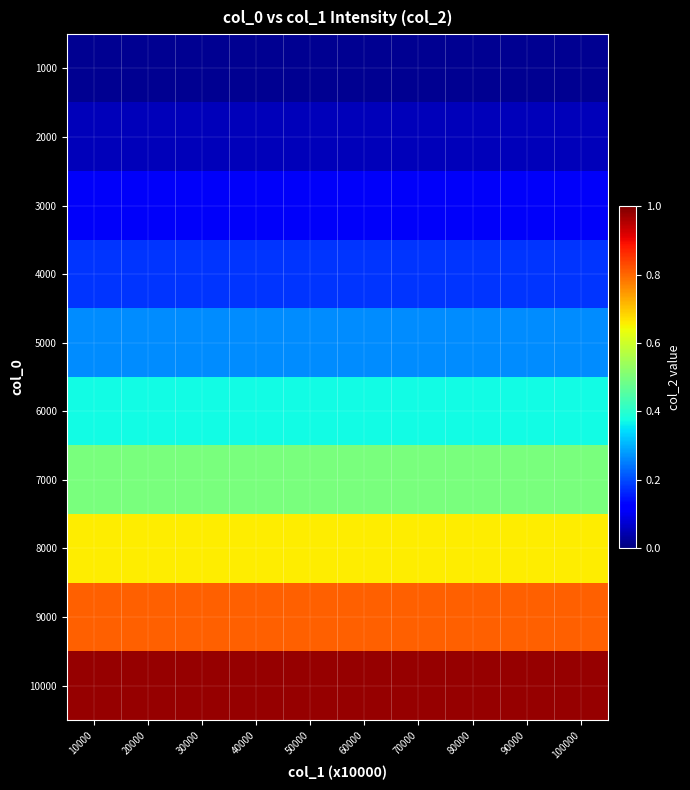

Reading left to right, list all the values displayed in this chart.

1000: 10000=0.0	20000=0.0	30000=0.0	40000=0.0	50000=0.0	60000=0.0	70000=0.0	80000=0.0	90000=0.0	100000=0.0
2000: 10000=0.1	20000=0.1	30000=0.1	40000=0.1	50000=0.1	60000=0.1	70000=0.1	80000=0.1	90000=0.1	100000=0.1
3000: 10000=0.1	20000=0.1	30000=0.1	40000=0.1	50000=0.1	60000=0.1	70000=0.1	80000=0.1	90000=0.1	100000=0.1
4000: 10000=0.2	20000=0.2	30000=0.2	40000=0.2	50000=0.2	60000=0.2	70000=0.2	80000=0.2	90000=0.2	100000=0.2
5000: 10000=0.3	20000=0.3	30000=0.3	40000=0.3	50000=0.3	60000=0.3	70000=0.3	80000=0.3	90000=0.3	100000=0.3
6000: 10000=0.4	20000=0.4	30000=0.4	40000=0.4	50000=0.4	60000=0.4	70000=0.4	80000=0.4	90000=0.4	100000=0.4
7000: 10000=0.5	20000=0.5	30000=0.5	40000=0.5	50000=0.5	60000=0.5	70000=0.5	80000=0.5	90000=0.5	100000=0.5
8000: 10000=0.7	20000=0.7	30000=0.7	40000=0.7	50000=0.7	60000=0.7	70000=0.7	80000=0.7	90000=0.7	100000=0.7
9000: 10000=0.8	20000=0.8	30000=0.8	40000=0.8	50000=0.8	60000=0.8	70000=0.8	80000=0.8	90000=0.8	100000=0.8
10000: 10000=1.0	20000=1.0	30000=1.0	40000=1.0	50000=1.0	60000=1.0	70000=1.0	80000=1.0	90000=1.0	100000=1.0